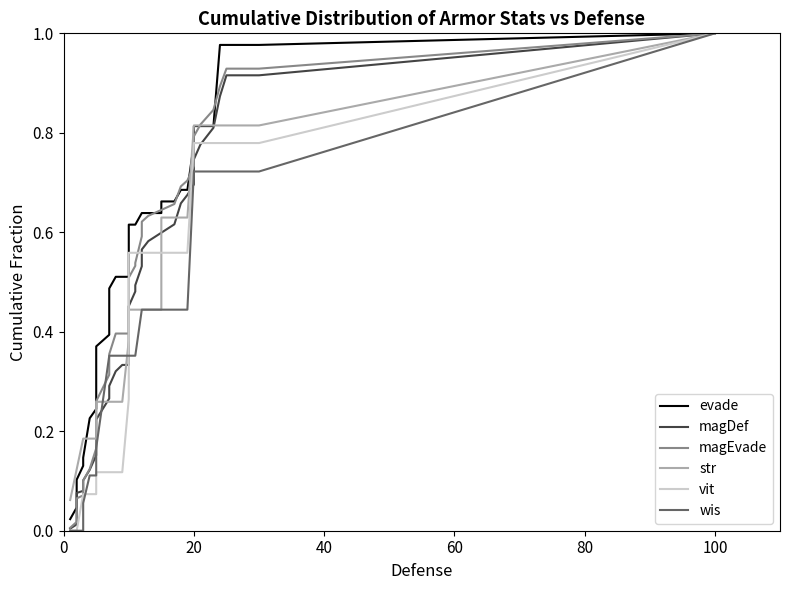

What is the lowest value of the str series?

0.1